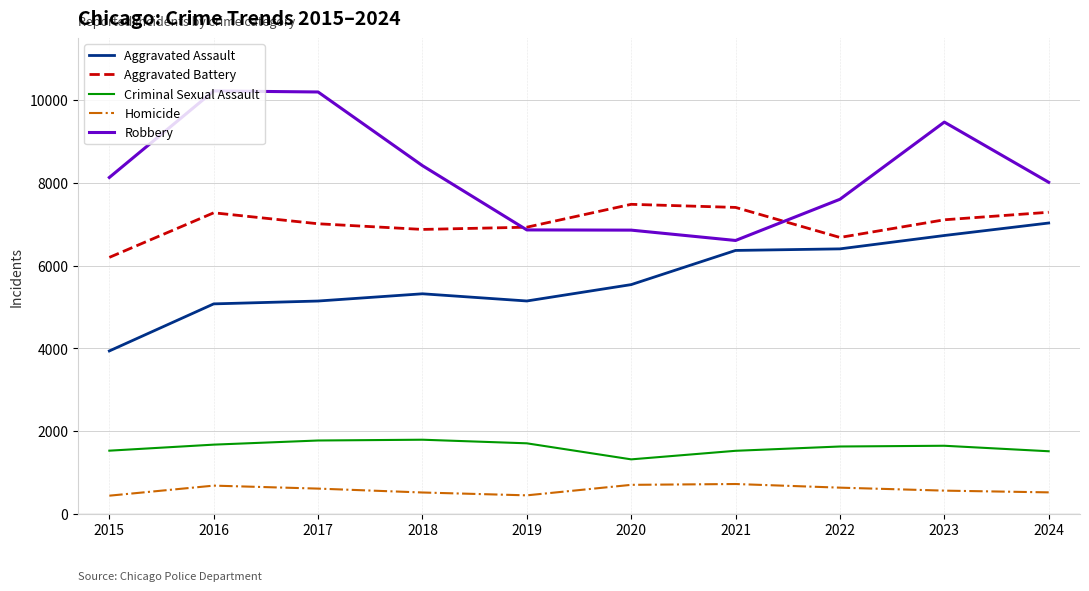

What is the total value across all series at 2020?

21912